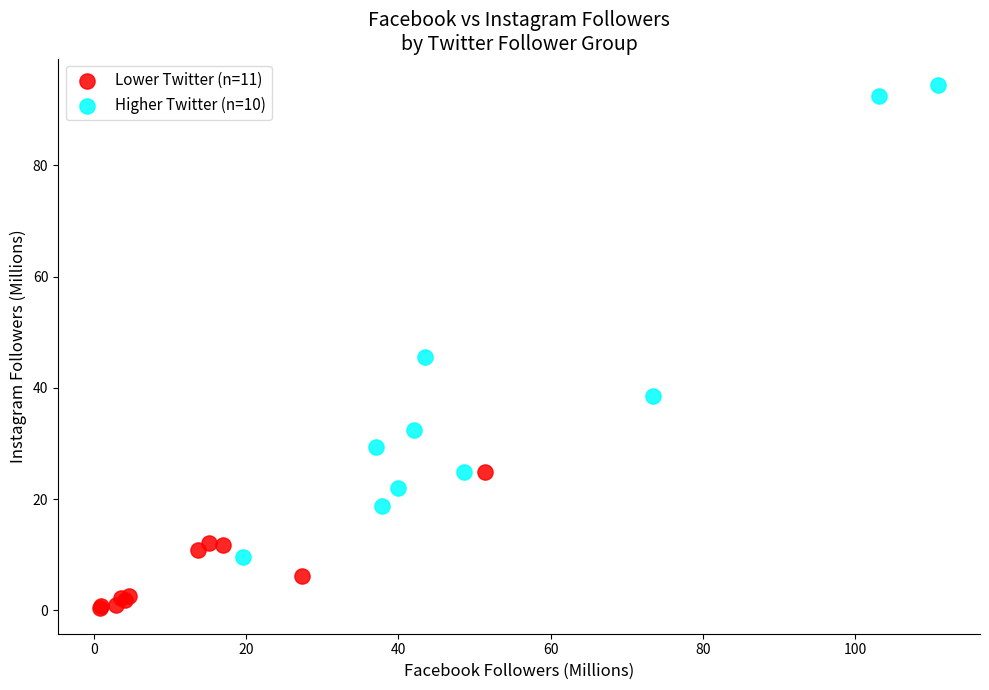

Which series has the largest Y range (max minus min)?

Higher Twitter (n=10)